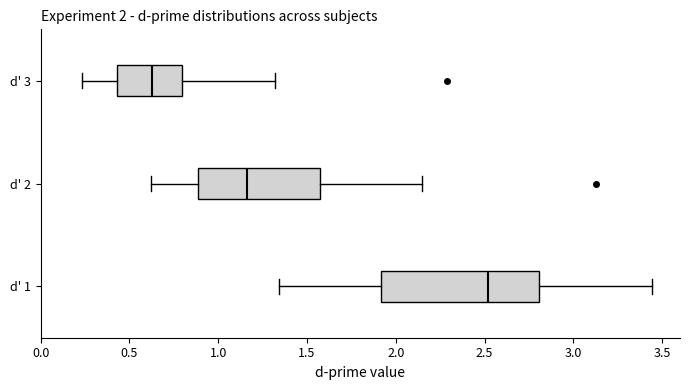

Which box has the furthest to the left median line?

d' 3